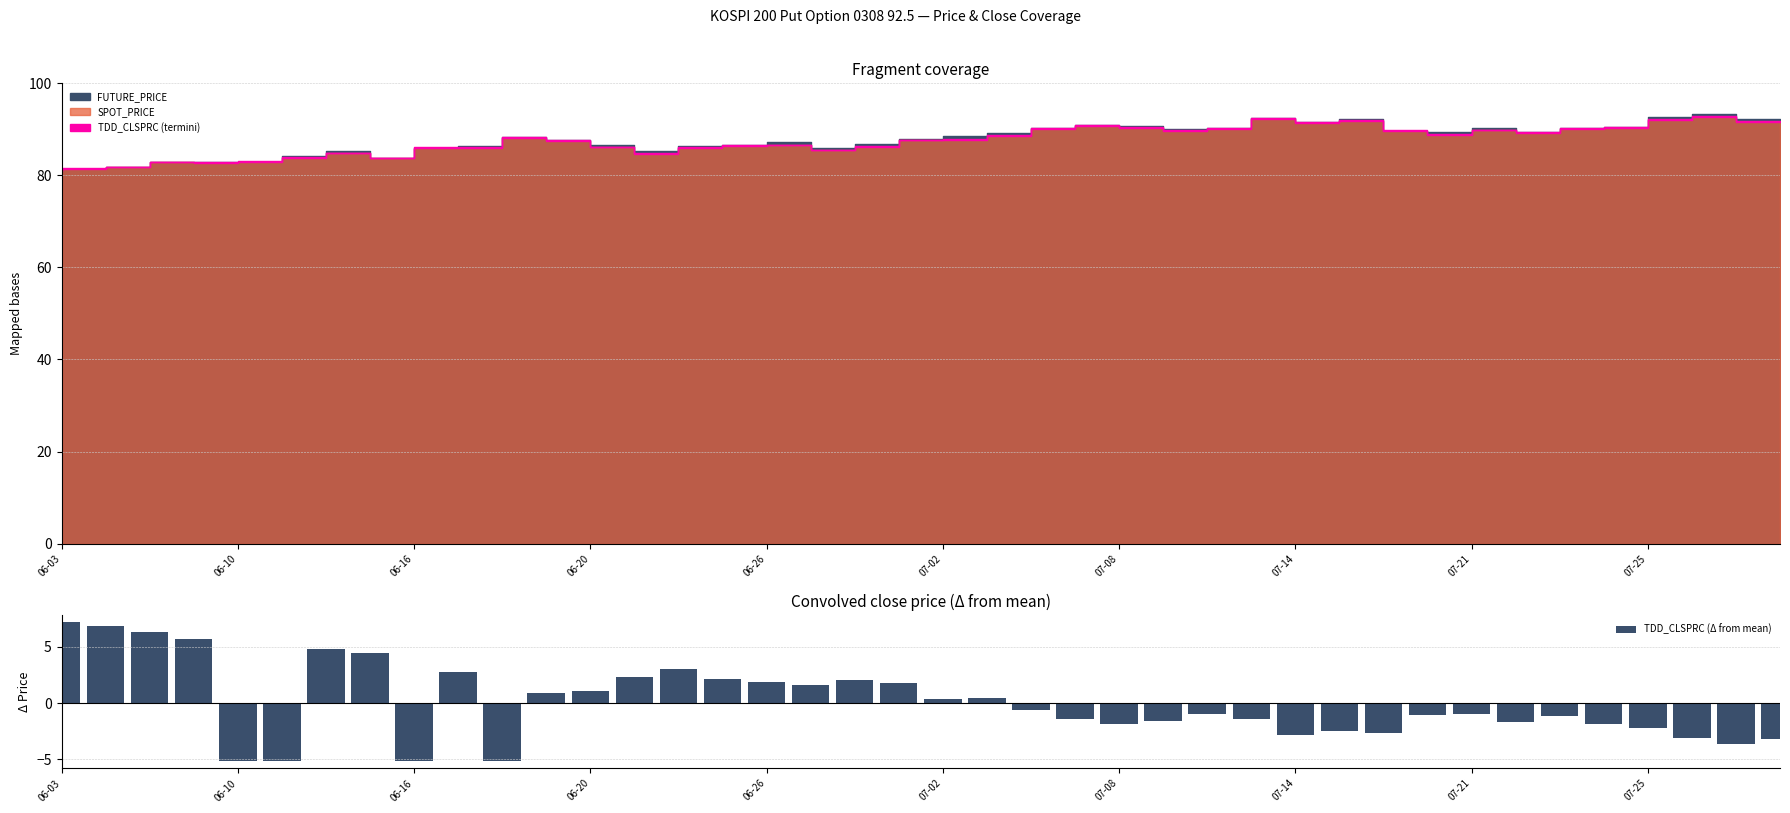

At which label does TDD_CLSPRC (Δ from mean) first exceed 0?

06-03